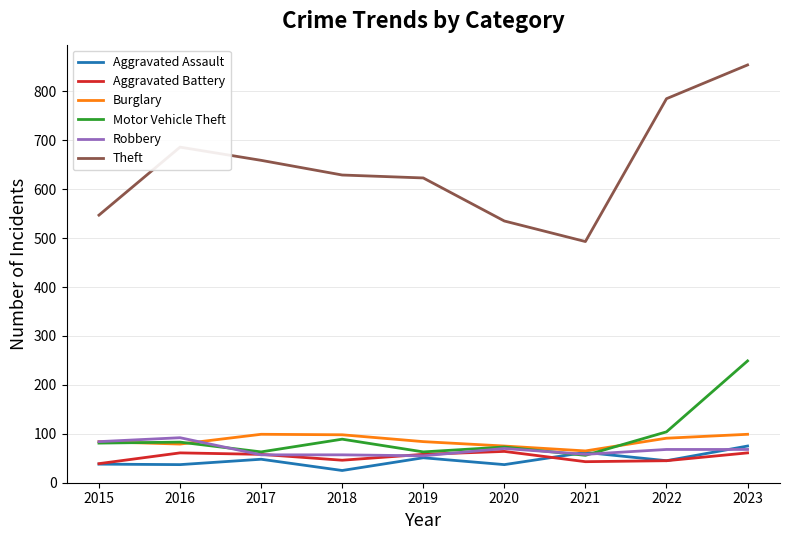

At which label does Aggravated Assault reach its minimum?

2018